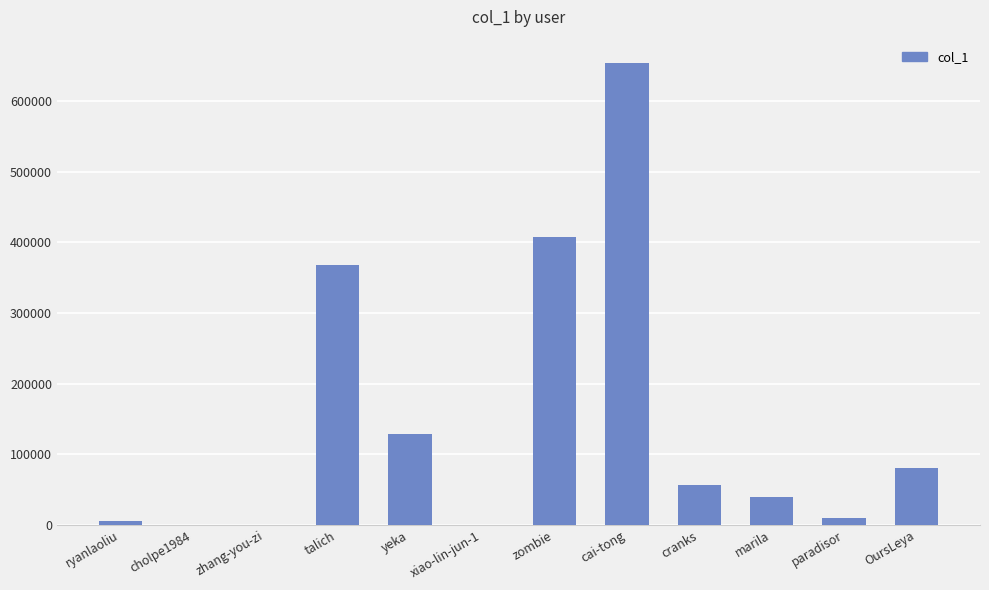

Are the bars grouped side by side (vs. stacked)?

No